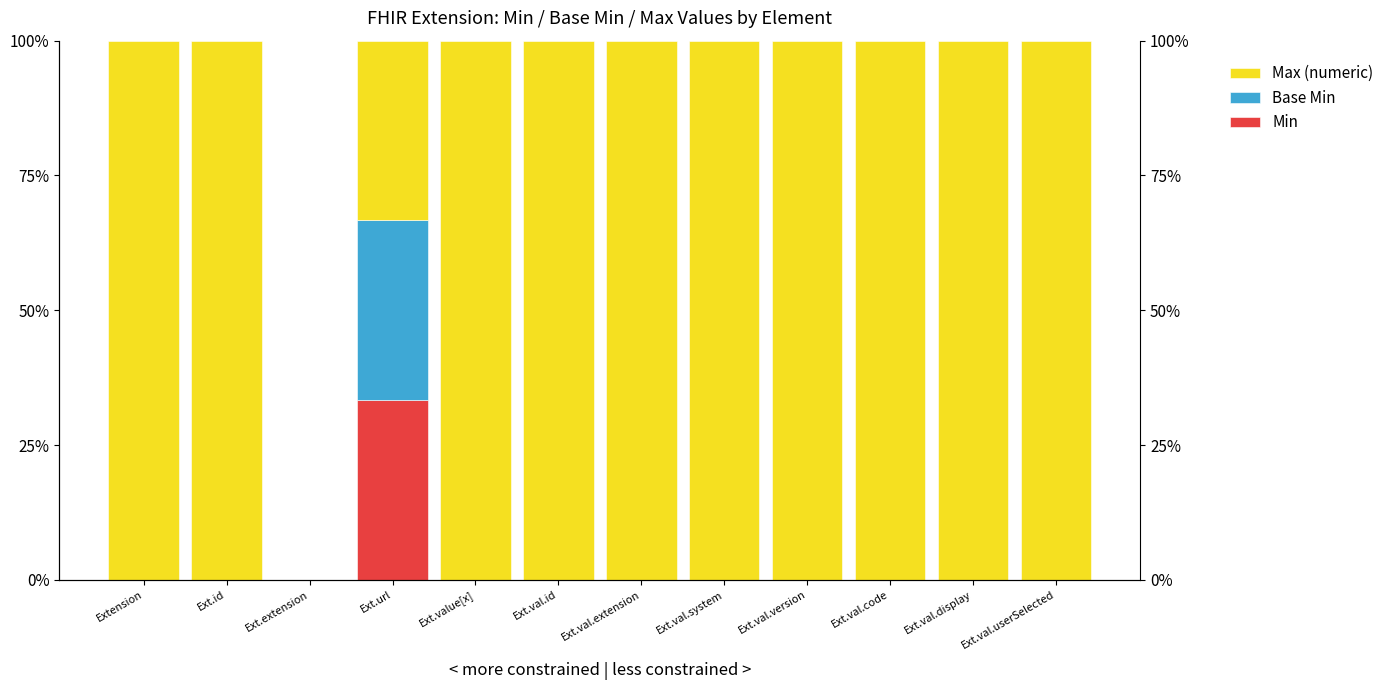

How many groups of bars are there?

12